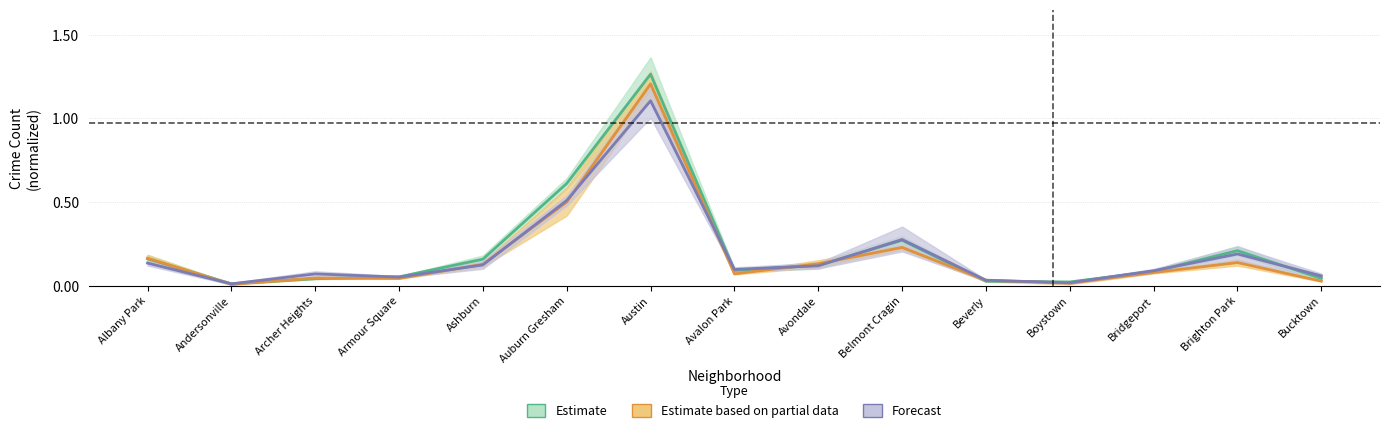

Where do 2017 and 2023 first cross each other?

Andersonville and Archer Heights